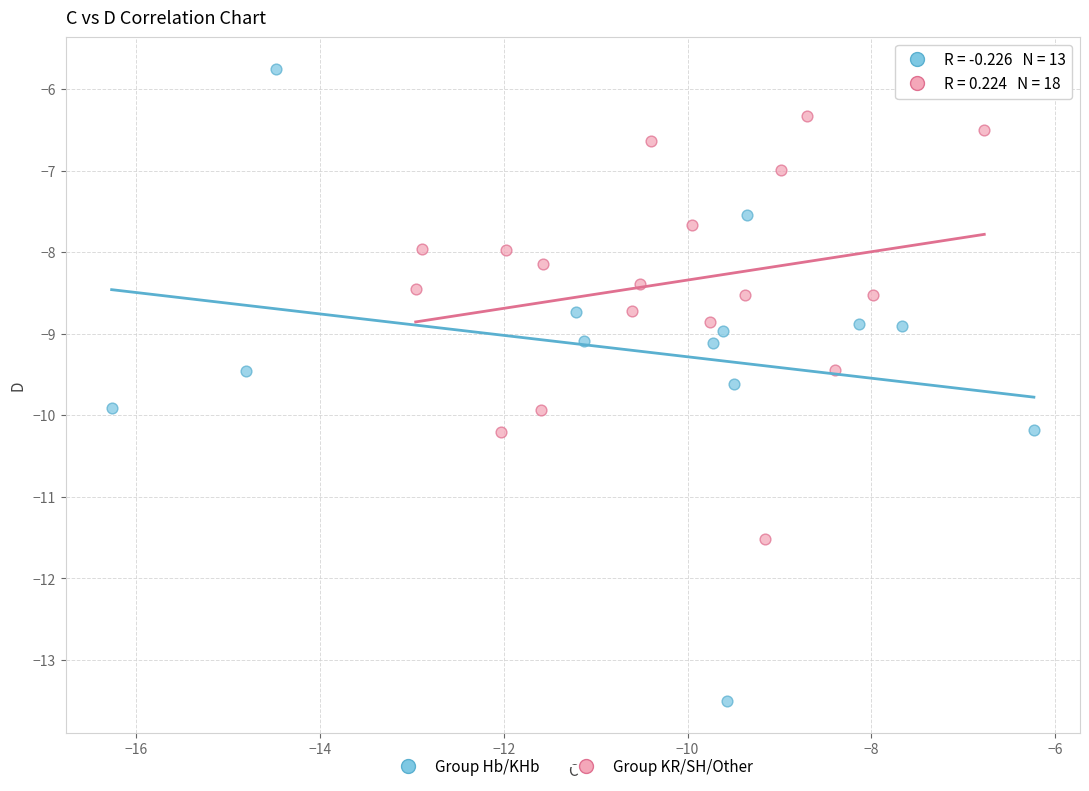

Which series contains the highest Y value?

Group Hb/KHb